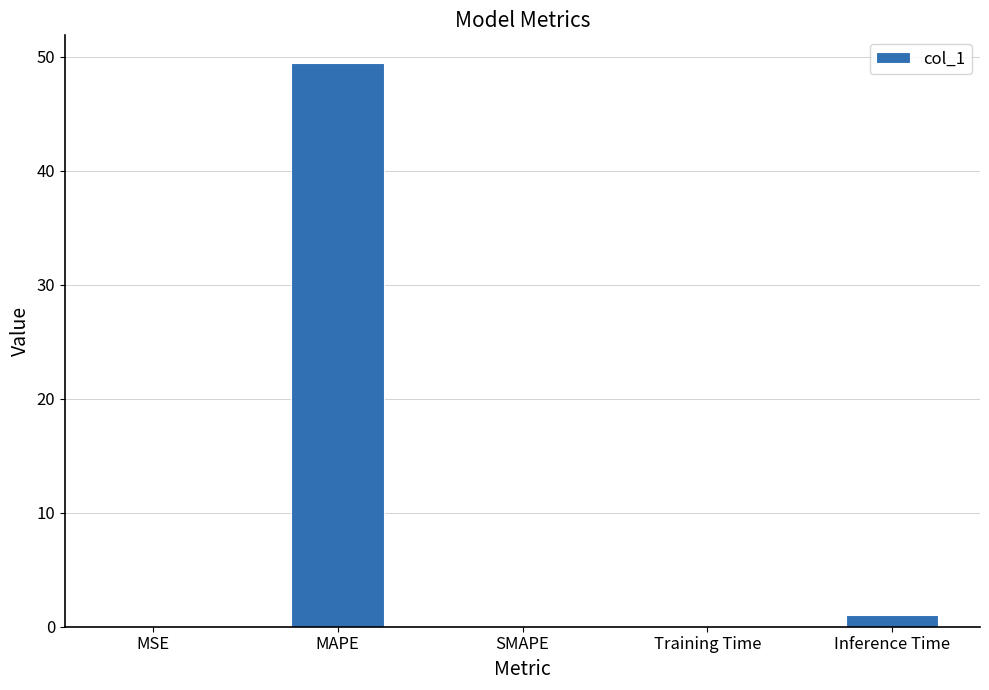

What is the approximate value at MAPE?

49.4